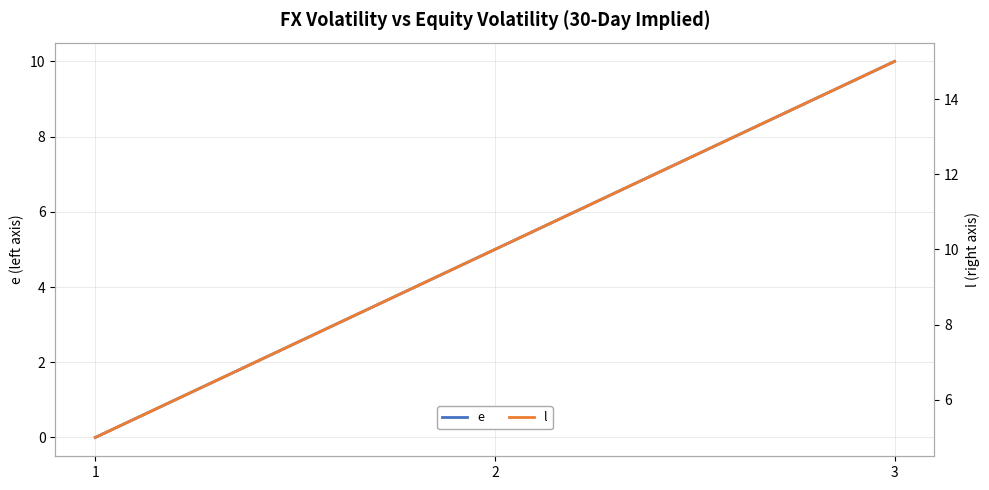

Which category has the highest value across all series?

3